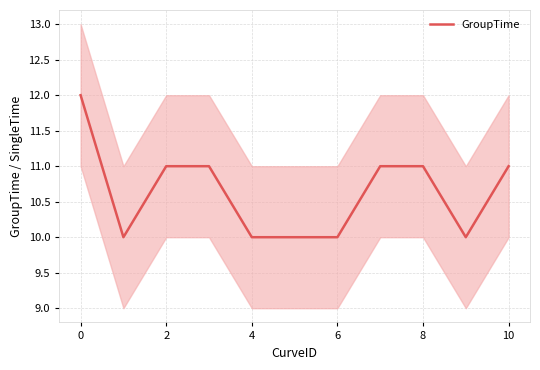

How many lines are shown in the chart?

1